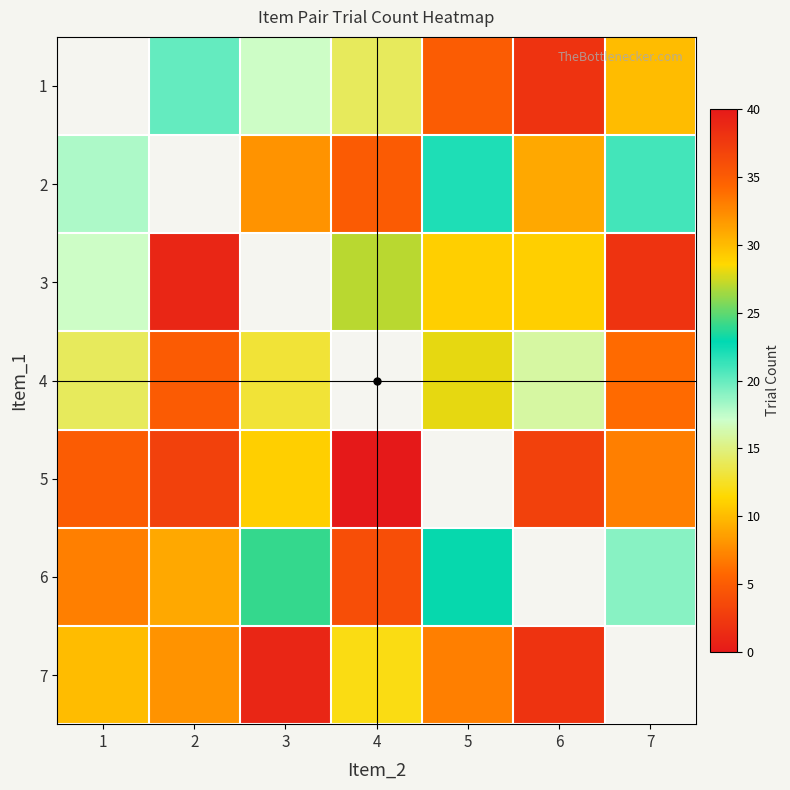

How many positive values does the 4 series have?

6